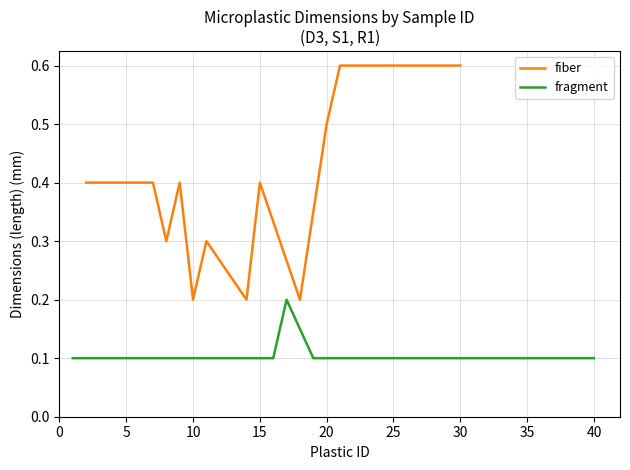

Rank the series at 17 from highest to lowest value.

fiber, fragment